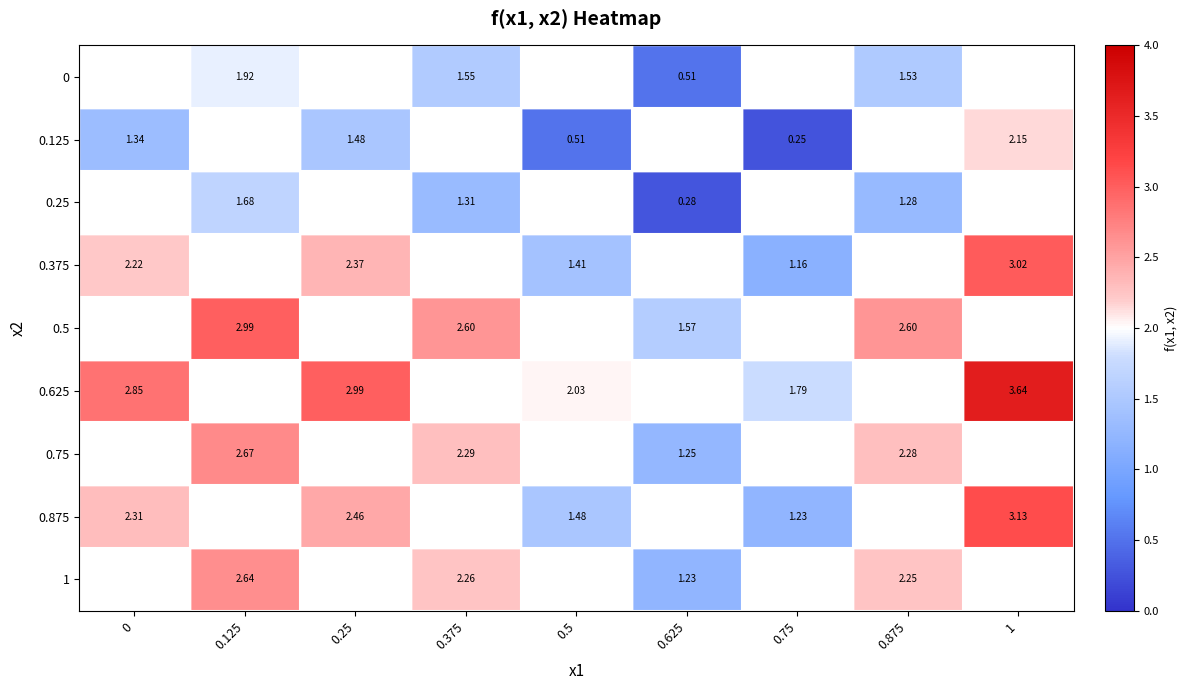

Which series has the largest range (max minus min)?

0.125